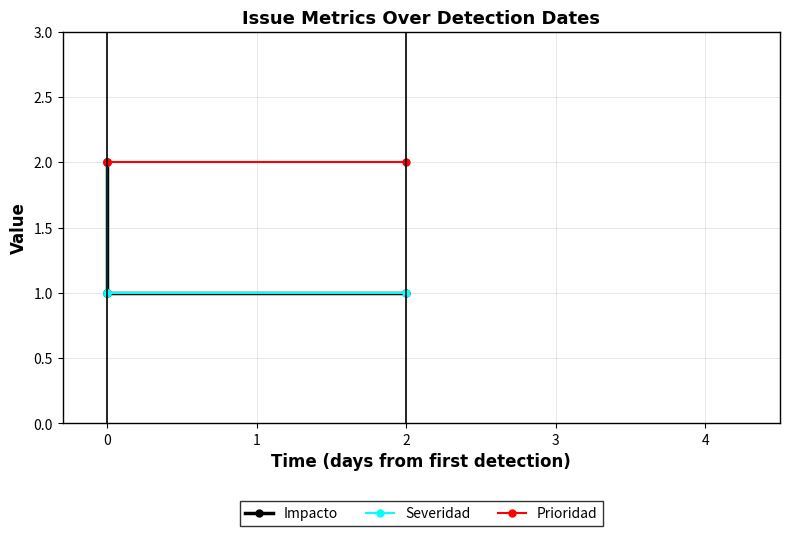

True or false: Impacto has a value of 2 at 0.

True